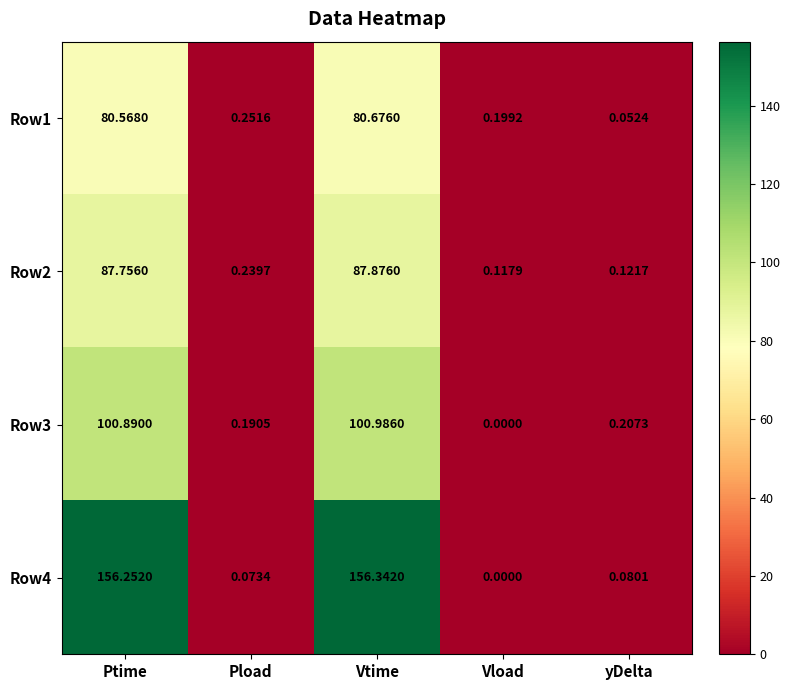

At how many categories does at least one series exceed 100?

2